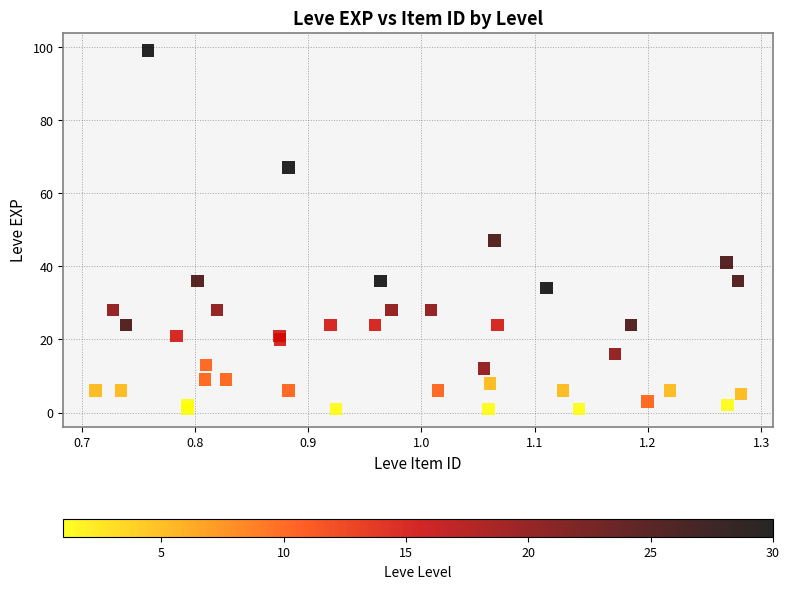

What Y value in the scatter plot is closest to 50?

47